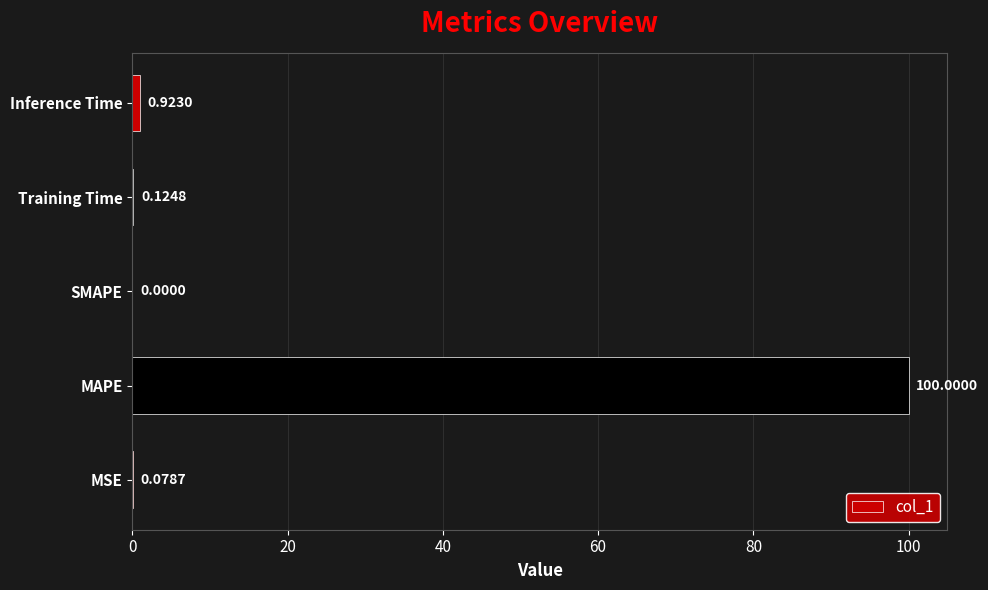

Which category has the highest value across all series?

MAPE